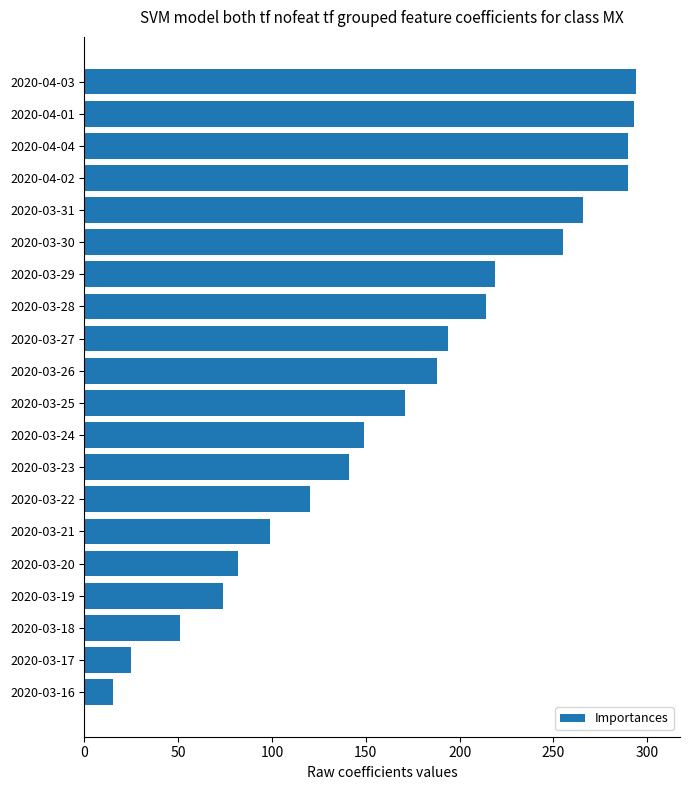

Is it true that the value at 2020-03-21 is 99?

True